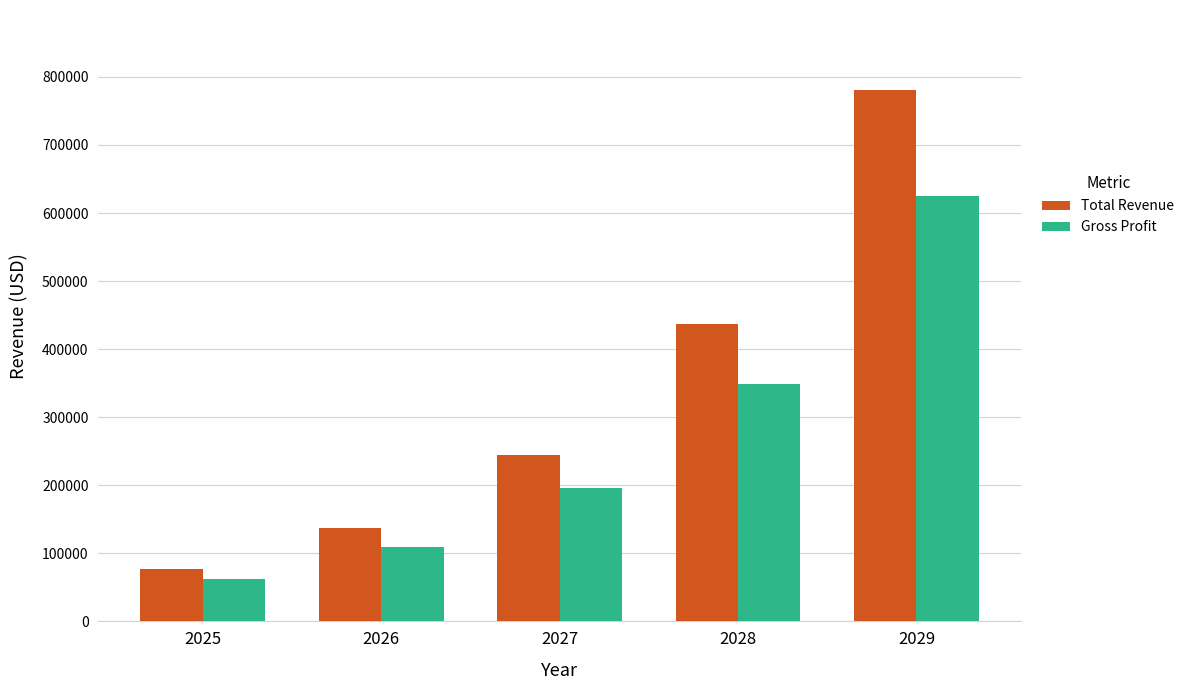

Rank the series by their maximum value, from lowest to highest.

Gross Profit, Total Revenue